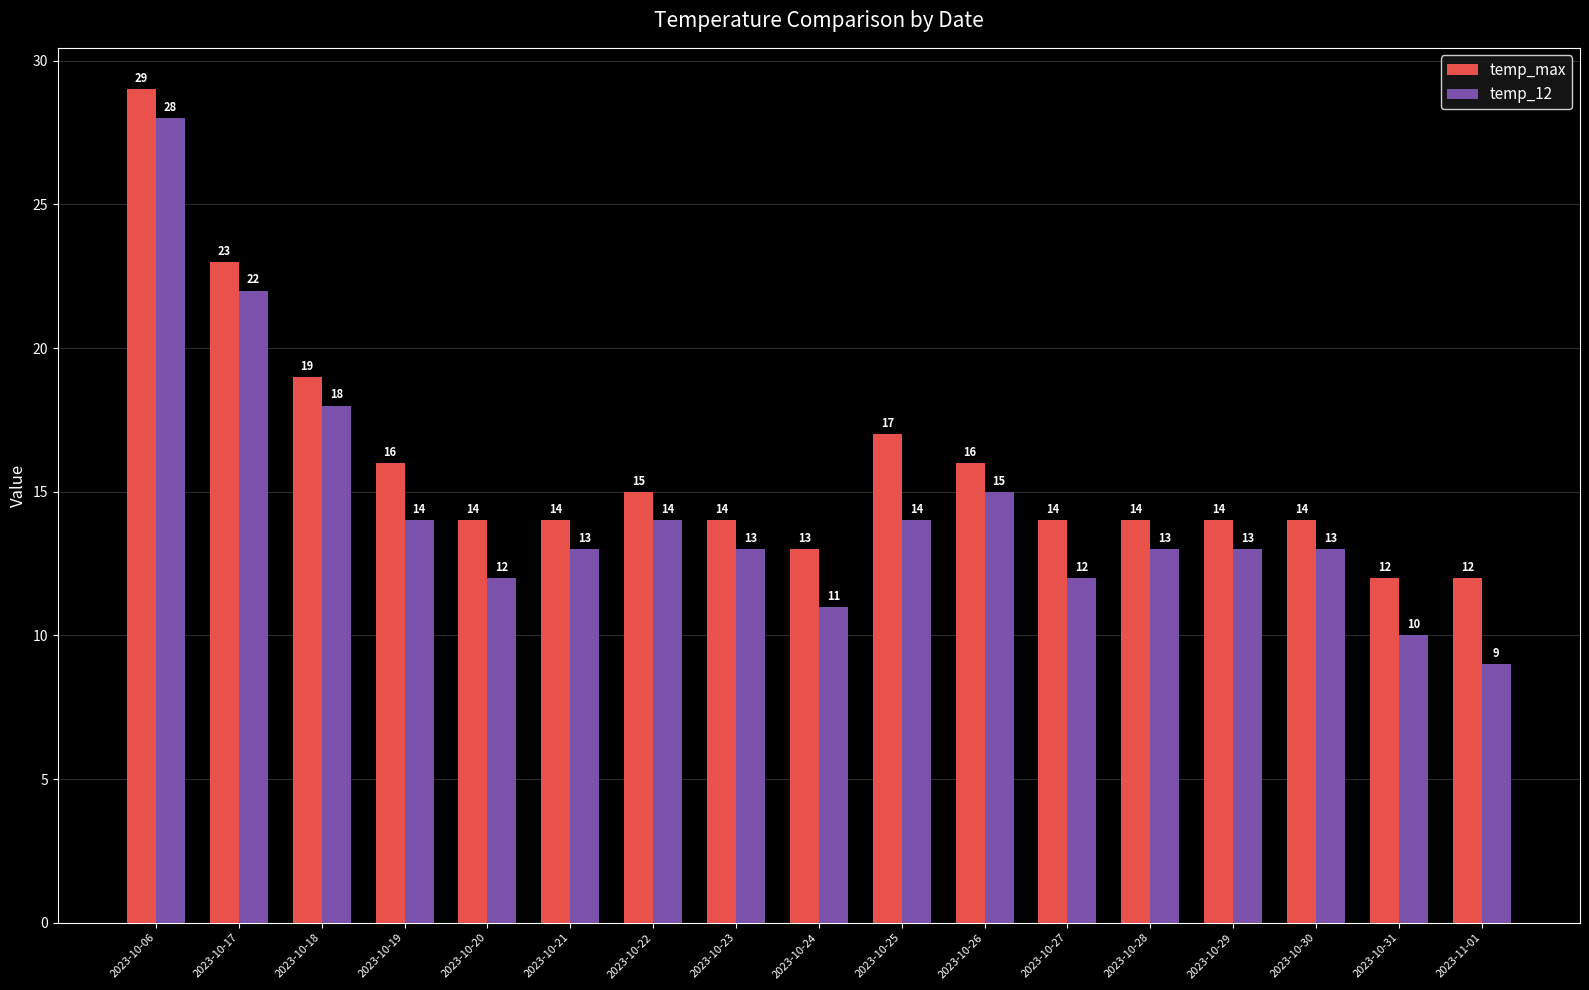

Rank the series by their maximum value, from lowest to highest.

temp_12, temp_max